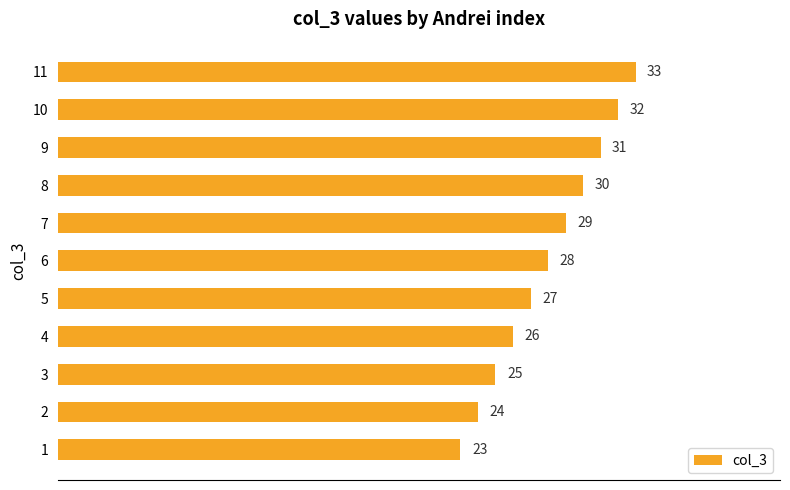

The value at 4 is 26. True or false?

True